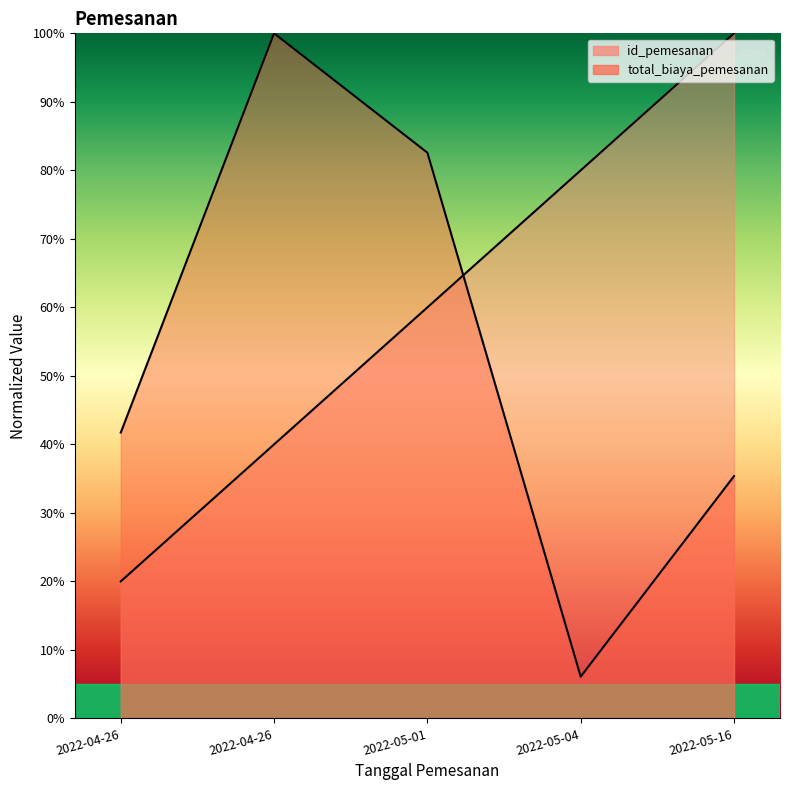

What is the label of the 3rd point from the left?

2022-05-01